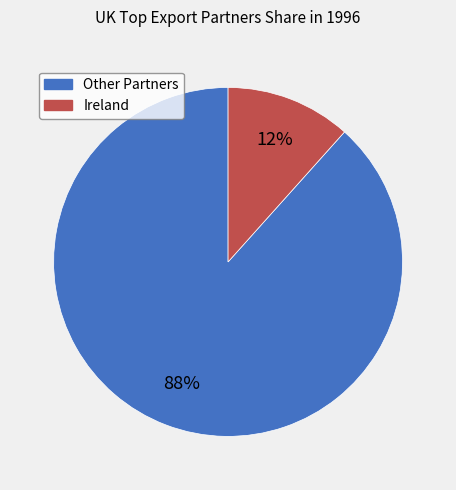

Does any single category account for the majority?

Yes